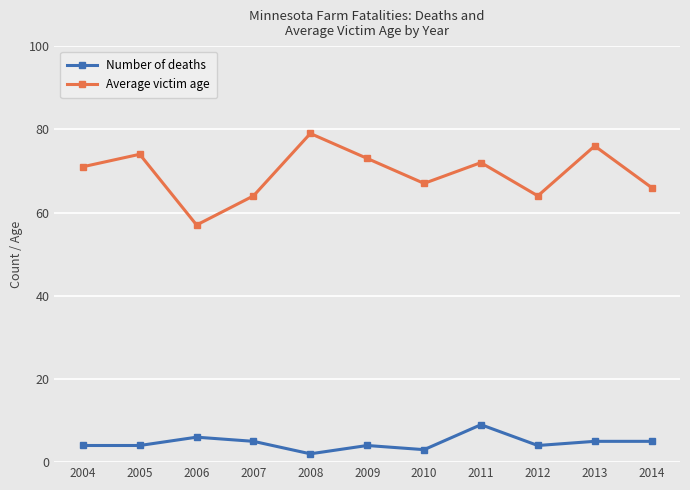

What is the average value of the Number of deaths series?

5